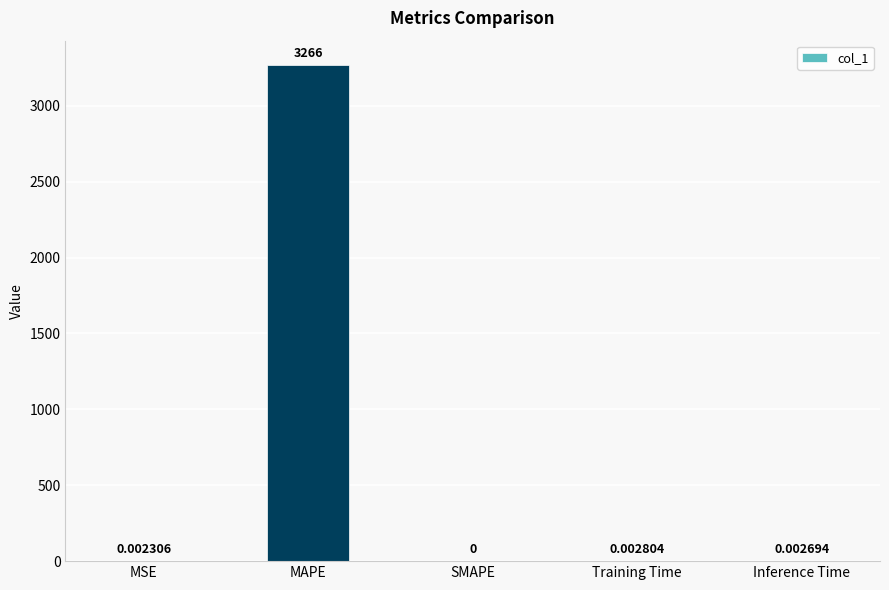

What is the sum of the values at Inference Time and MAPE?

3265.9